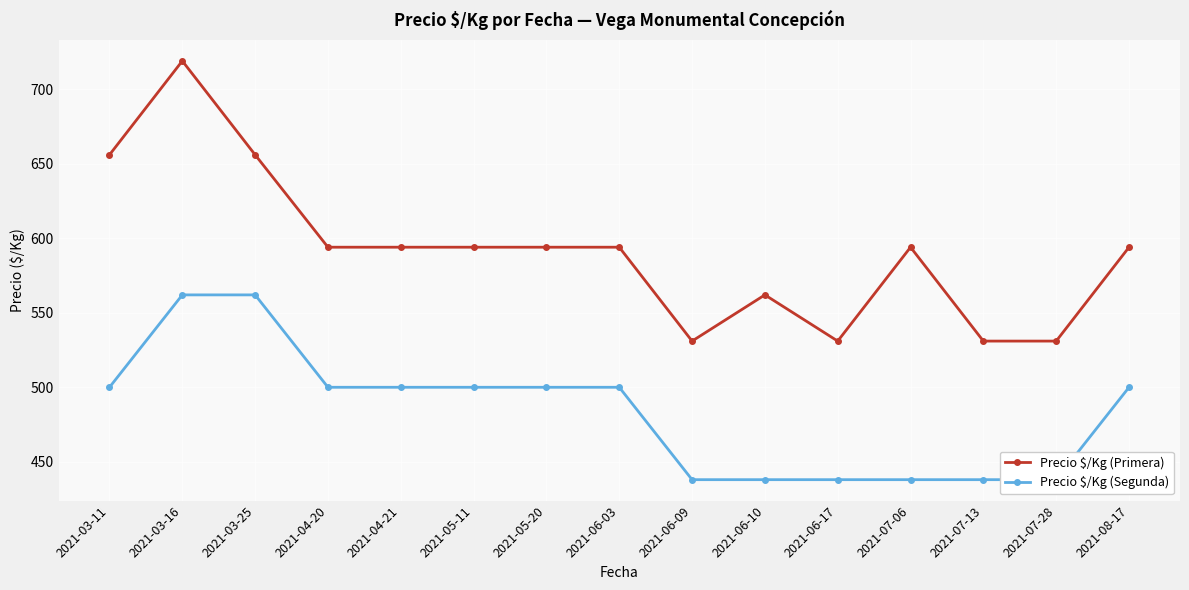

Is this an area chart (filled region under the line)?

No